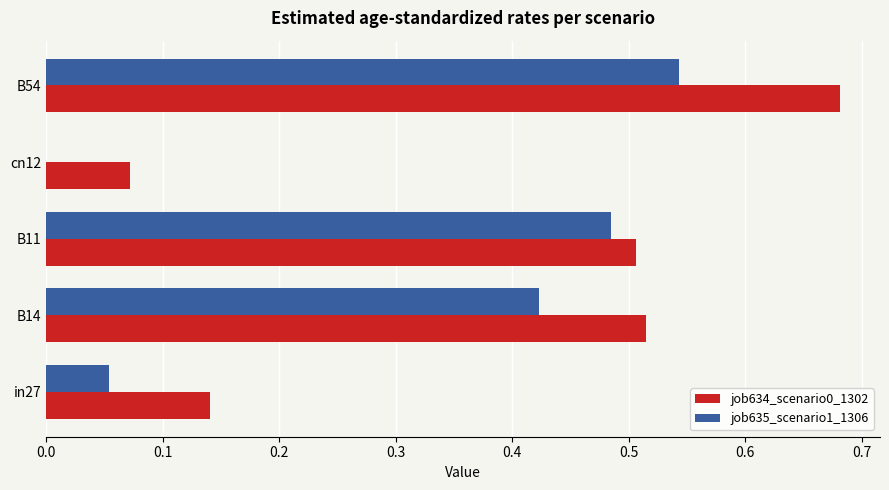

The value of job635_scenario1_1306 at cn12 is 0.2. True or false?

False